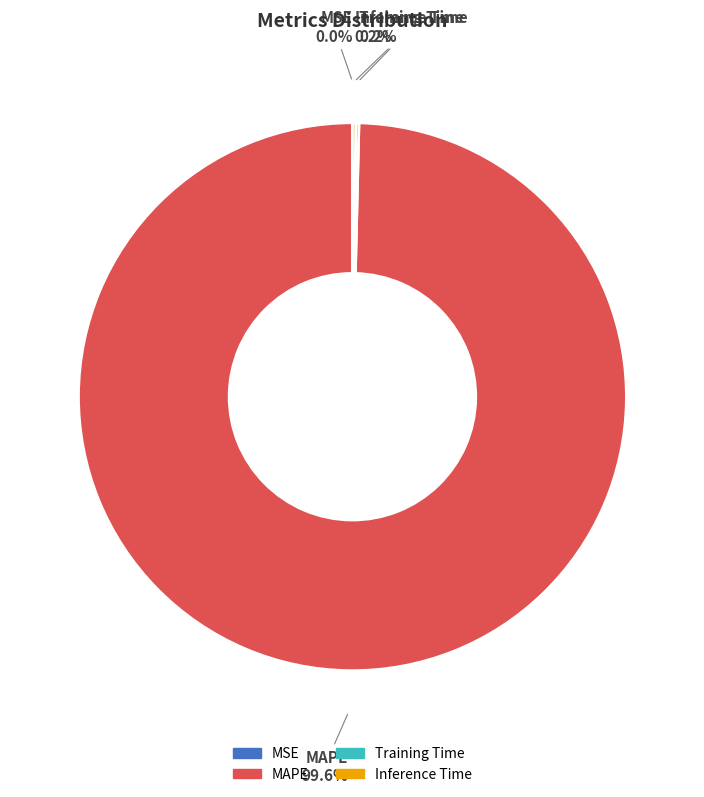

What is the majority slice?

MAPE